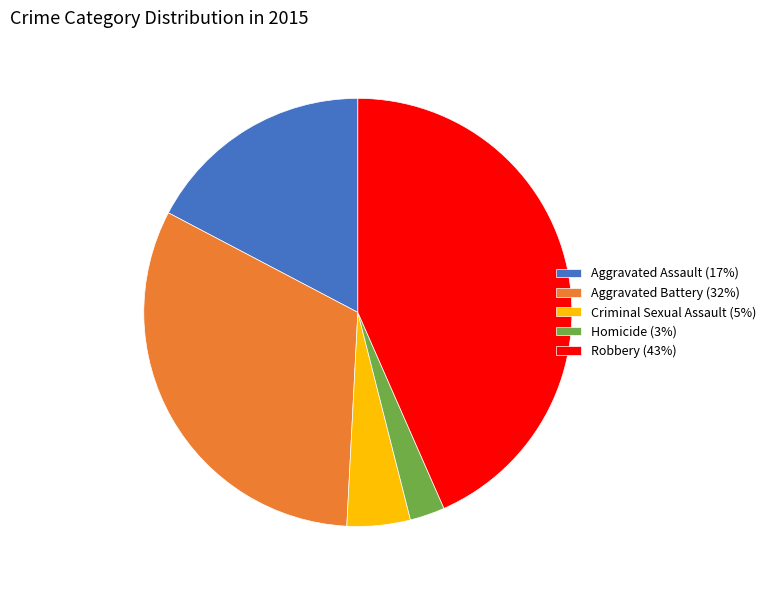

How many slices are in this pie chart?

5